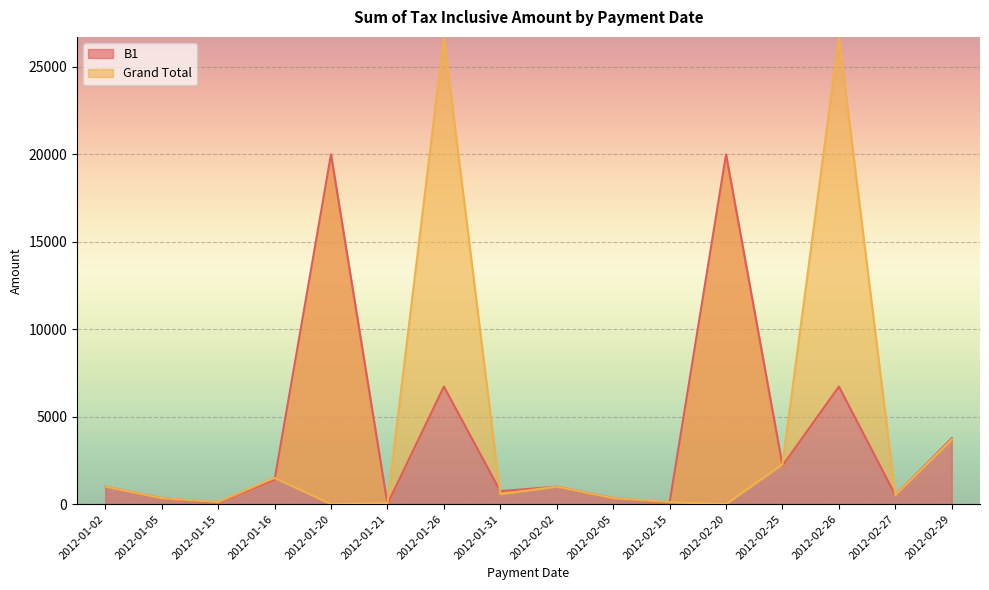

Count the number of data series in this chart.

2